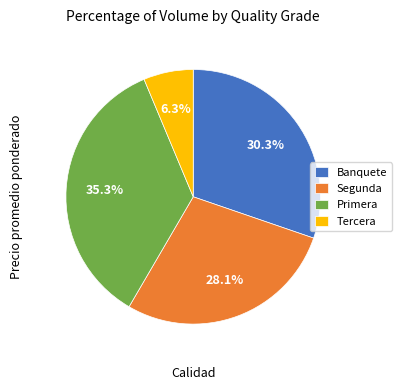

Between Primera and Banquete, which is larger?

Primera